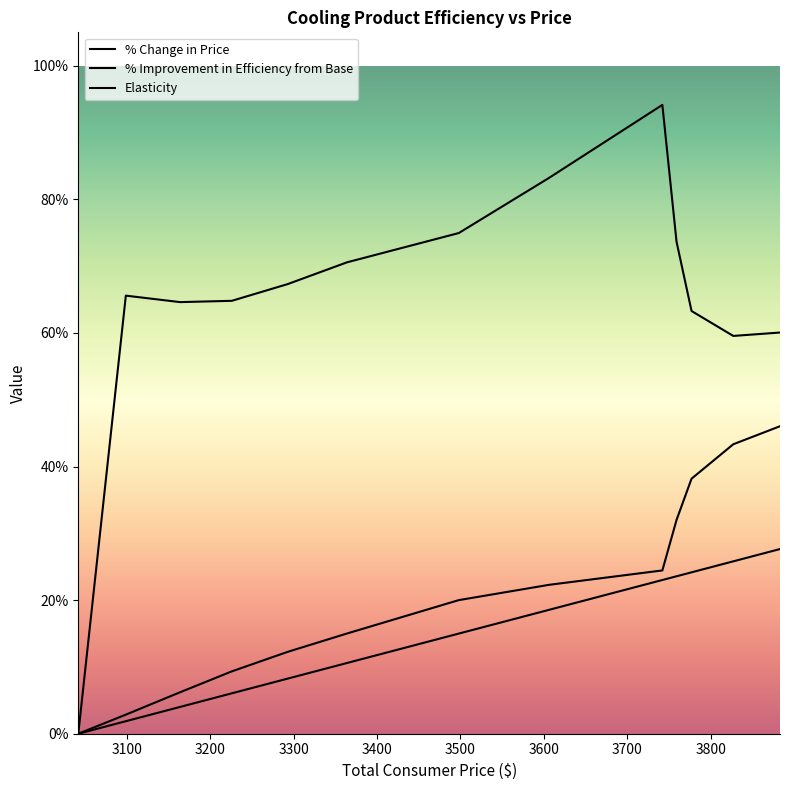

True or false: Elasticity has more than 1 points higher than both neighbors.

True